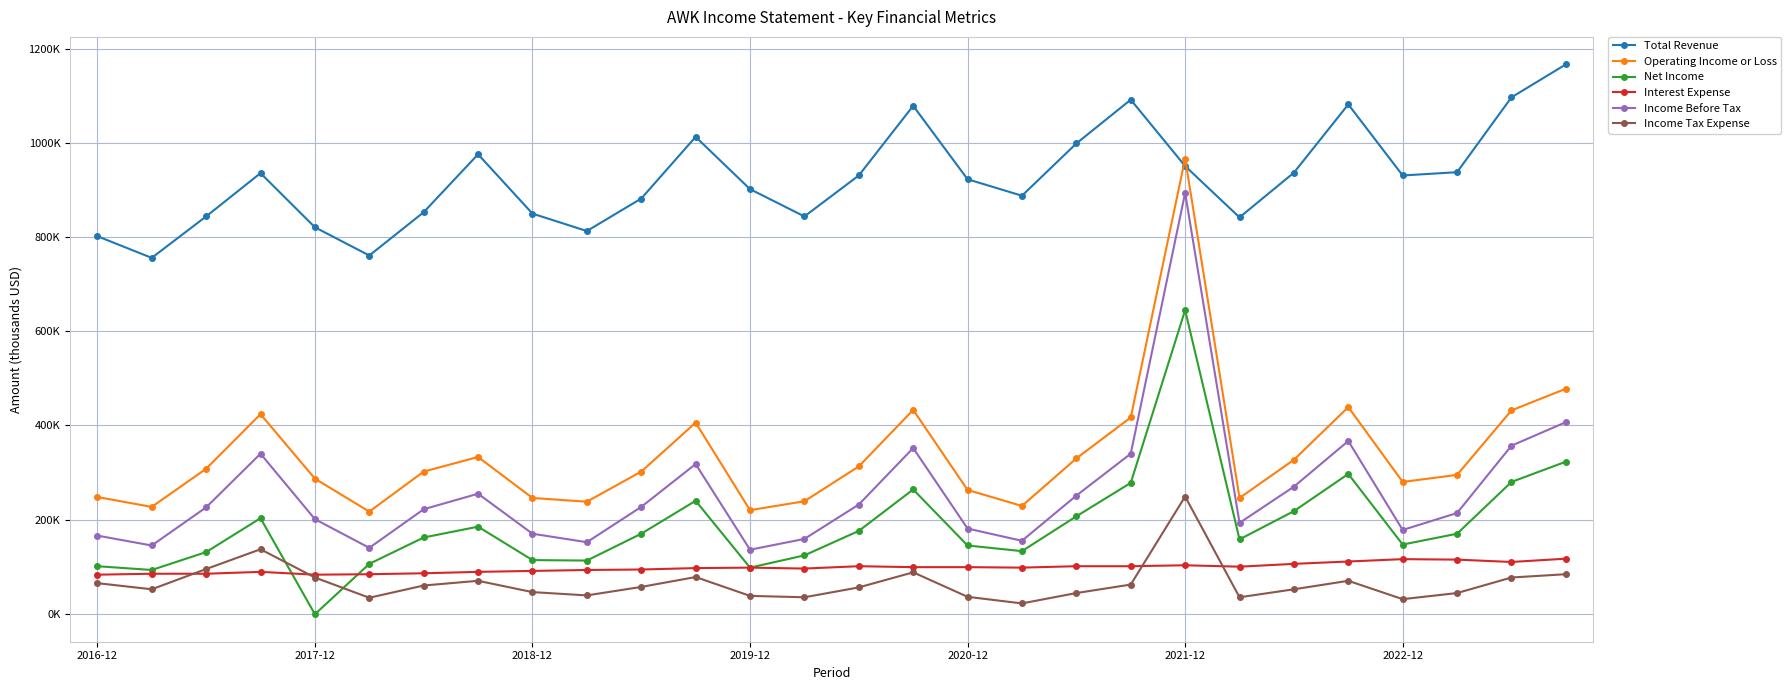

At which label does Operating Income or Loss reach its peak?

2021-12